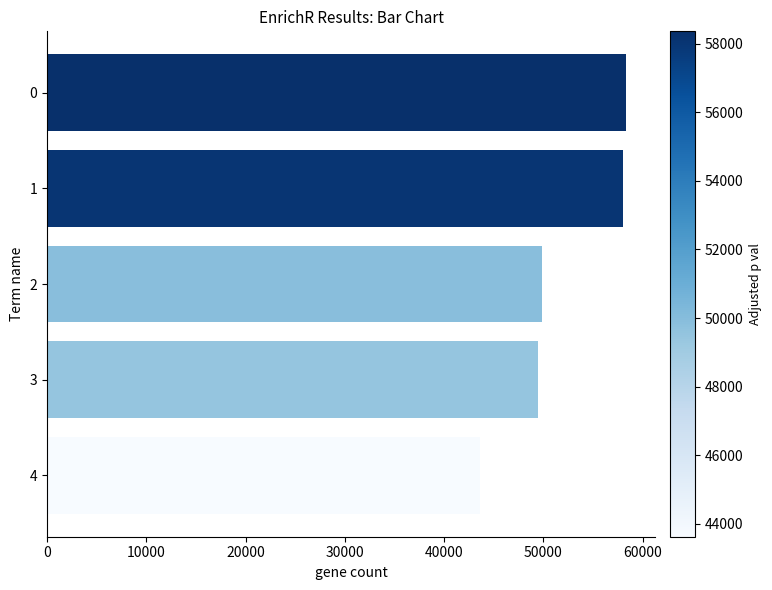

Approximately how many times larger is the value at 1 compared to 3?

1.2